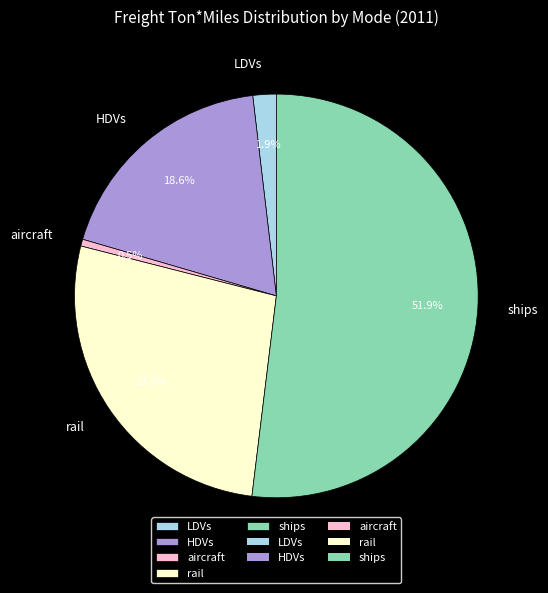

What is the total percentage of aircraft and LDVs?

2.4%